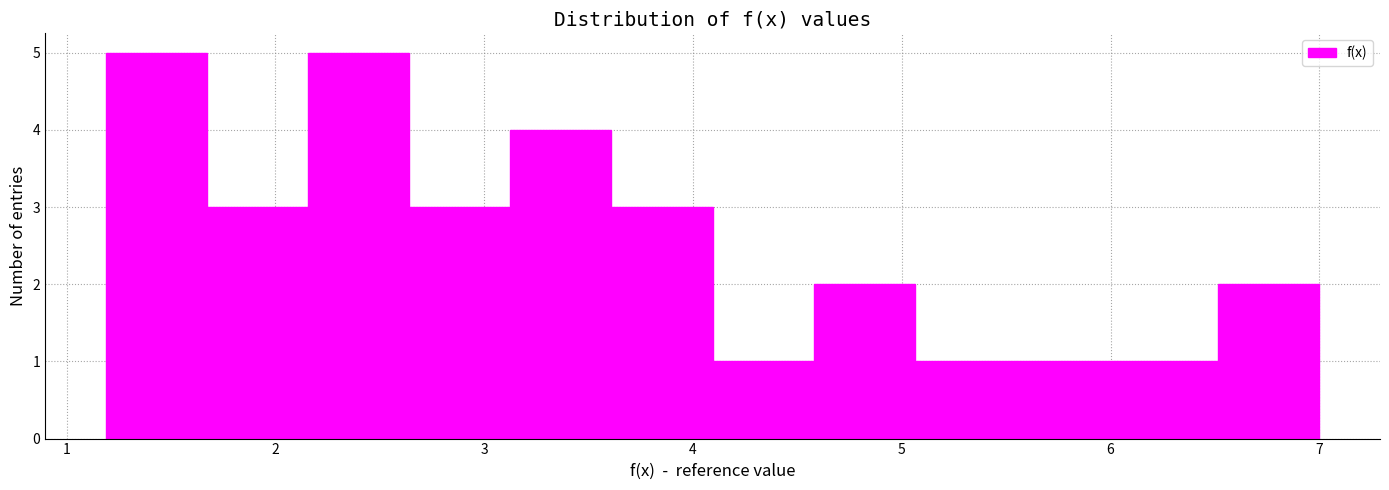

Reading left to right, list every bar in this chart as the range it spans on the x-axis followed by its height. Neither the bar edges nor the heights are printed on the chart, so give them approximately, as read against the axes.

1.2 to 1.7: 5
1.7 to 2.2: 3
2.2 to 2.6: 5
2.6 to 3.1: 3
3.1 to 3.6: 4
3.6 to 4.1: 3
4.1 to 4.6: 1
4.6 to 5.1: 2
5.1 to 5.5: 1
5.5 to 6.0: 1
6.0 to 6.5: 1
6.5 to 7.0: 2